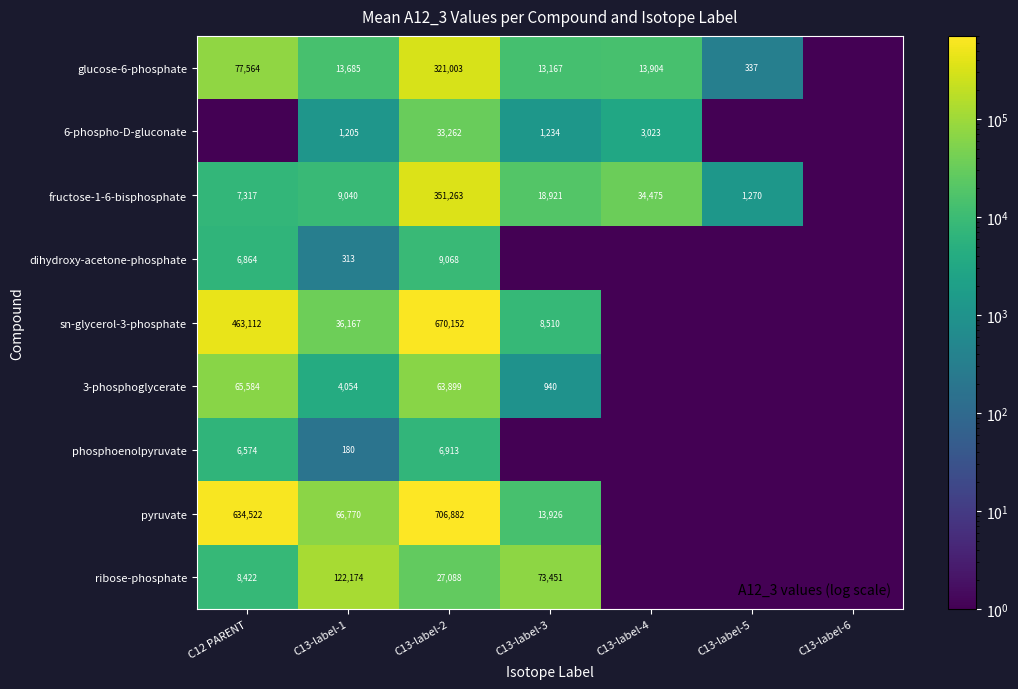

Is it true that dihydroxy-acetone-phosphate equals 6864 at C12 PARENT?

True